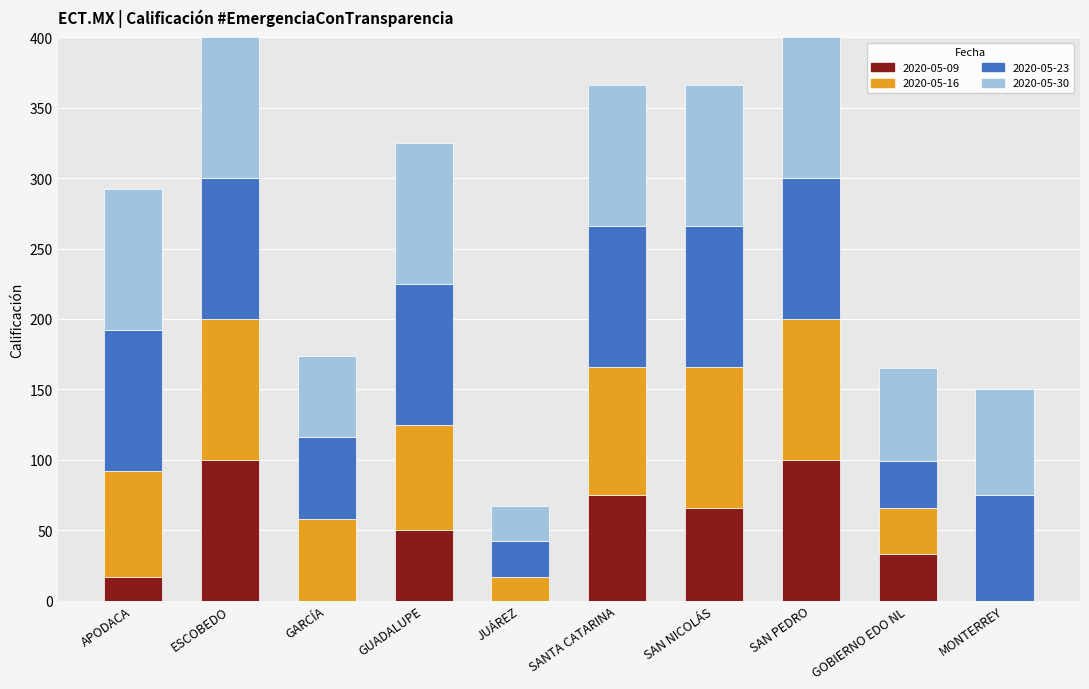

The 2020-05-09 series shows 128 at SANTA CATARINA. True or false?

False